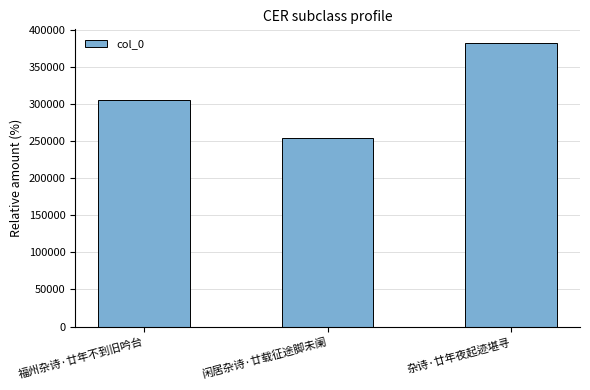

What is the label of the 1st bar from the left?

福州杂诗·廿年不到旧吟台